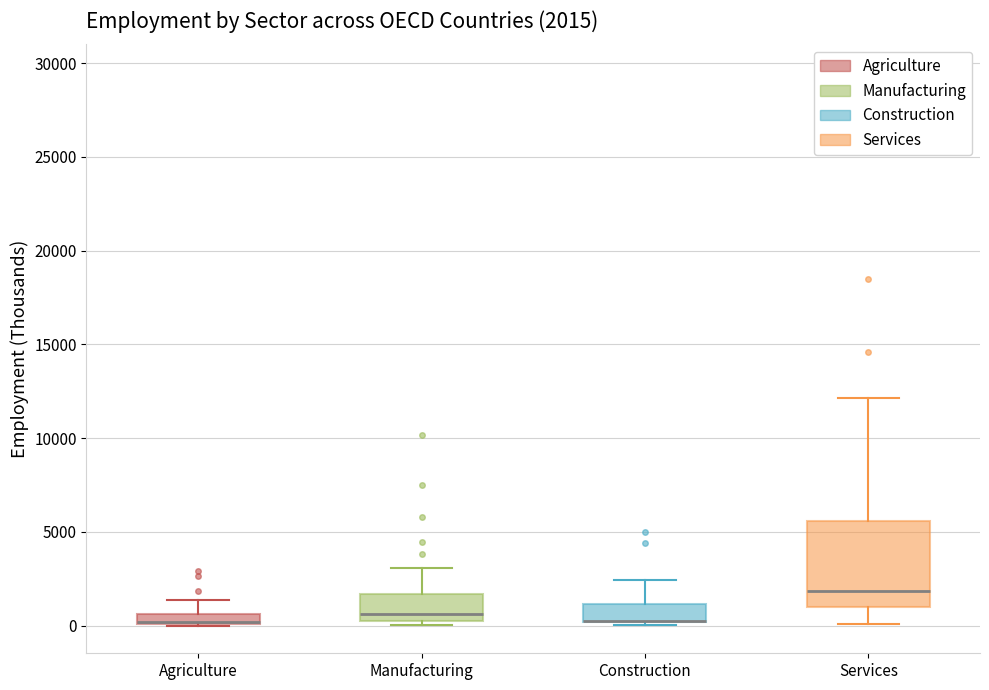

Comparing the boxes themselves (not the whiskers), which one is the tallest?

Services